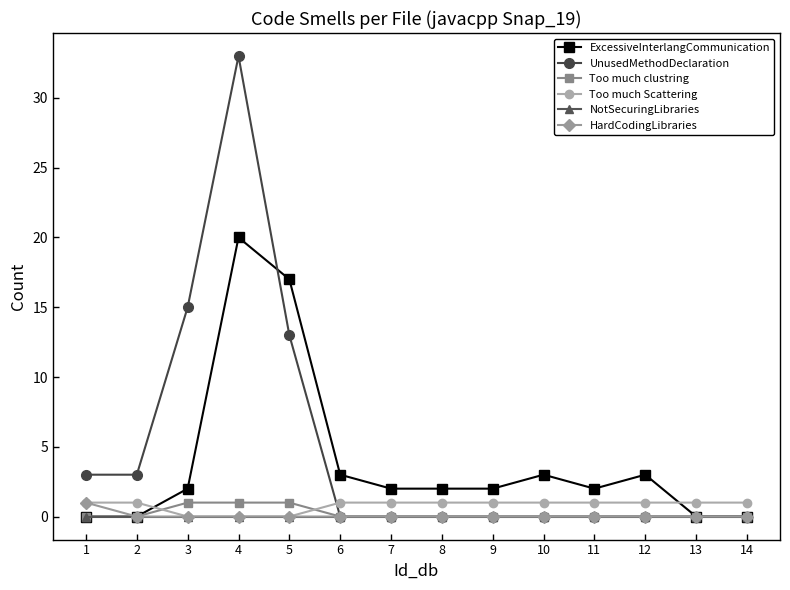

True or false: UnusedMethodDeclaration has a value of 11 at 10.

False